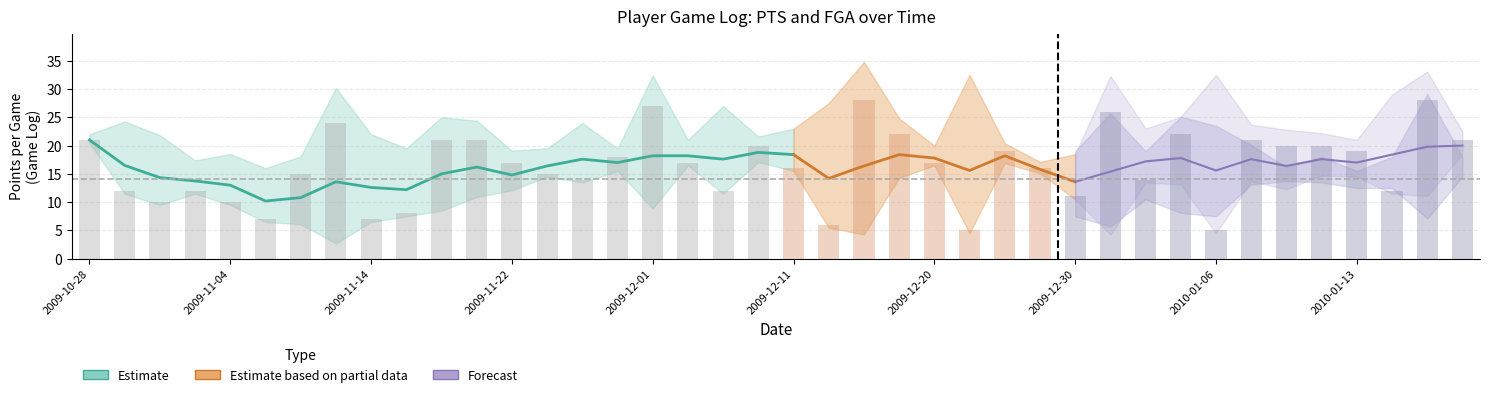

What is the label of the 14th bar from the right?

26